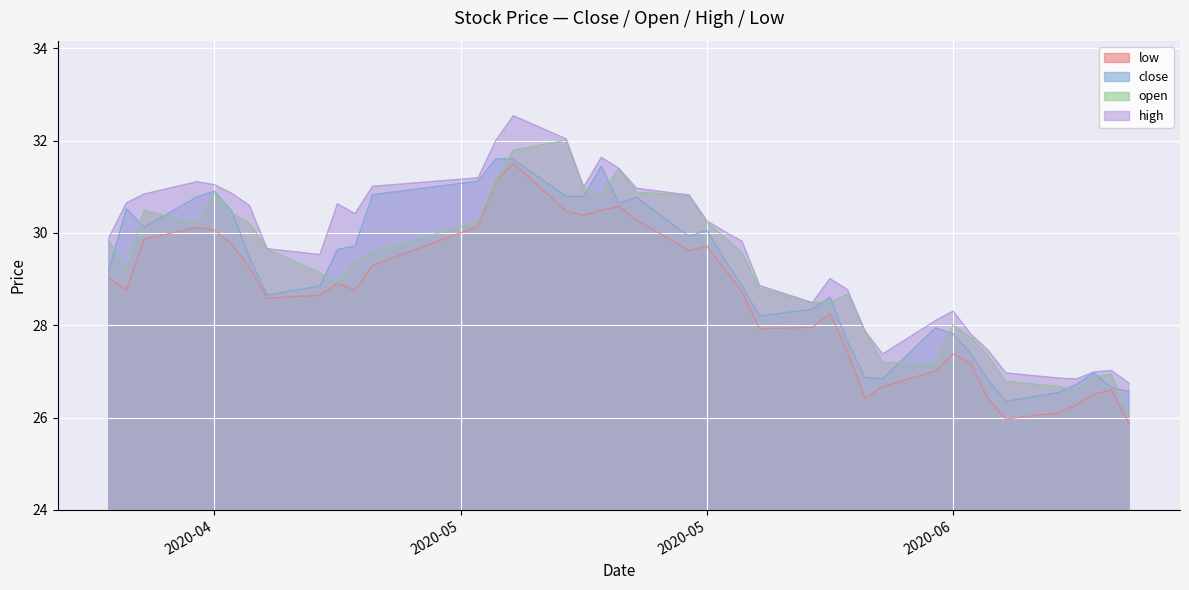

True or false: high has a value of 8.8 at 2020-06.

False